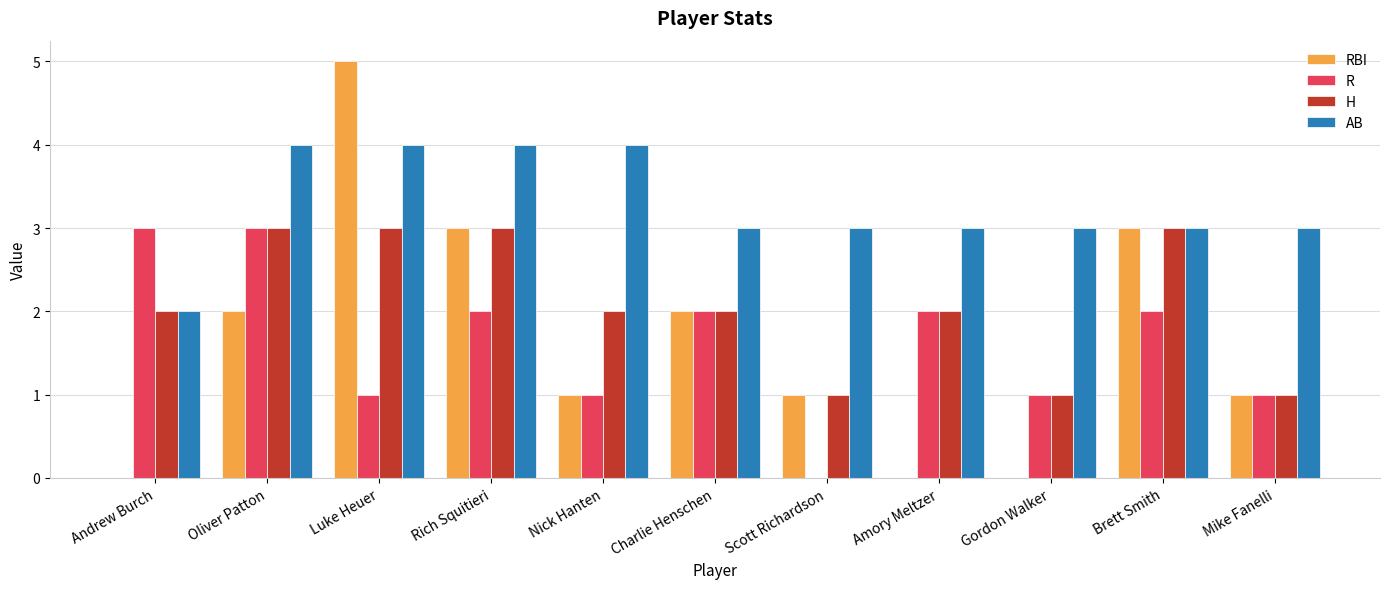

Is it true that RBI equals 1 at Mike Fanelli?

True